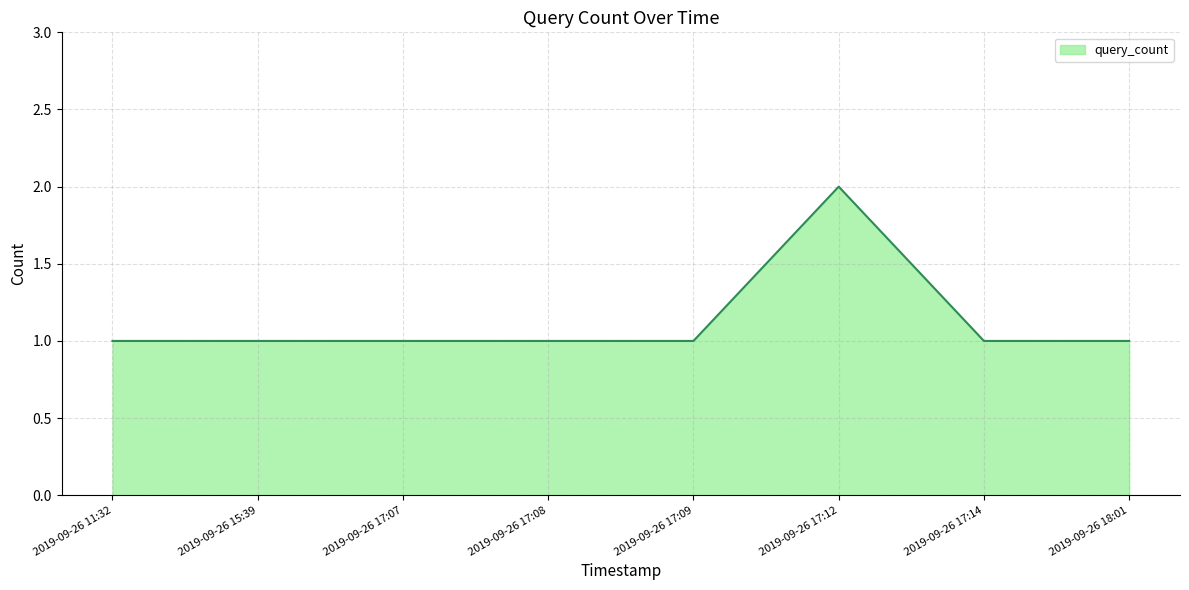

Count the number of data series in this chart.

1